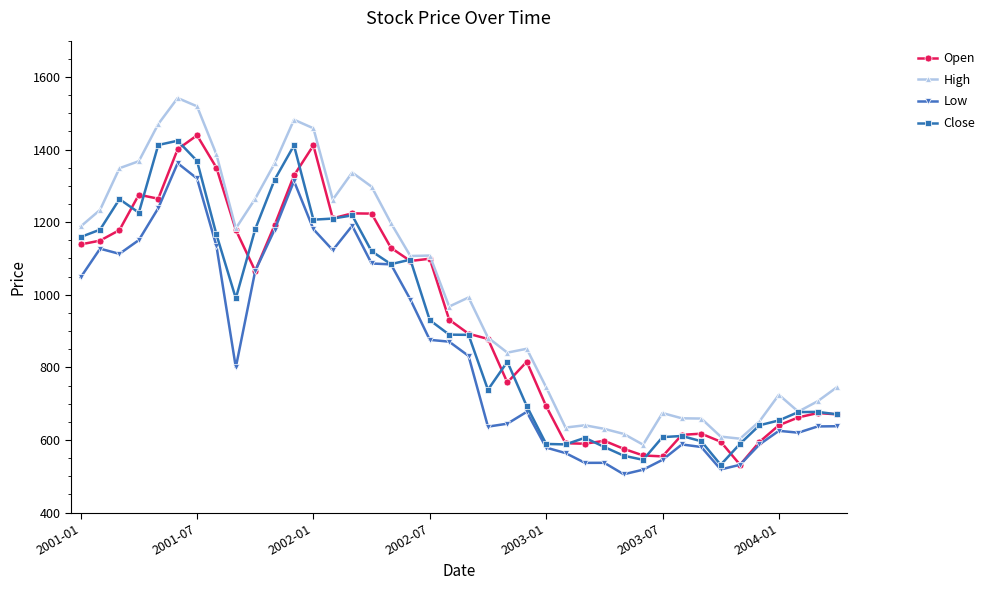

What is the value of the Close point at the 21st from the left?

889.6